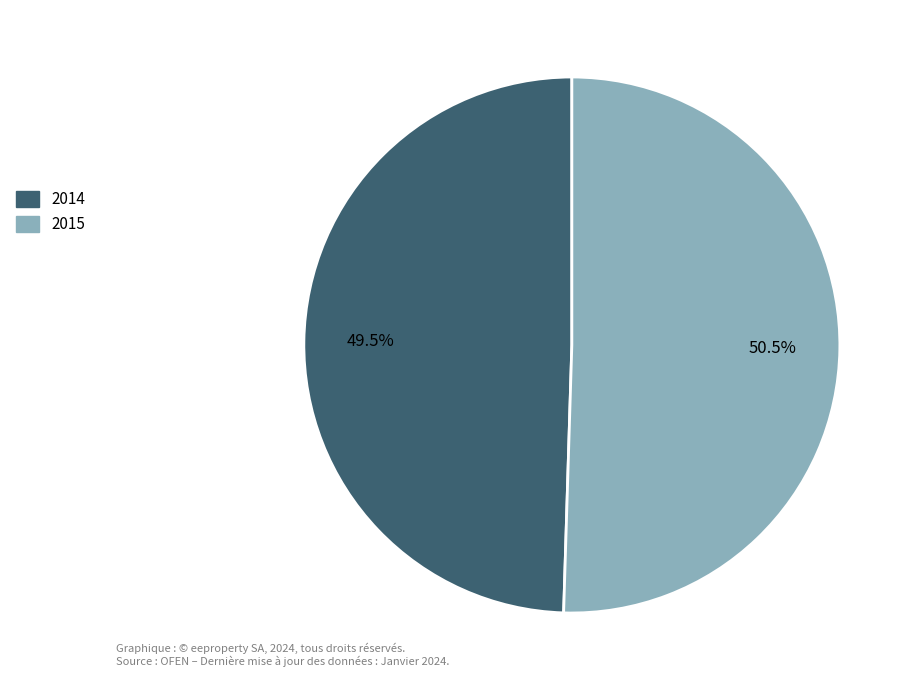

Which category has the biggest portion of the pie?

2015